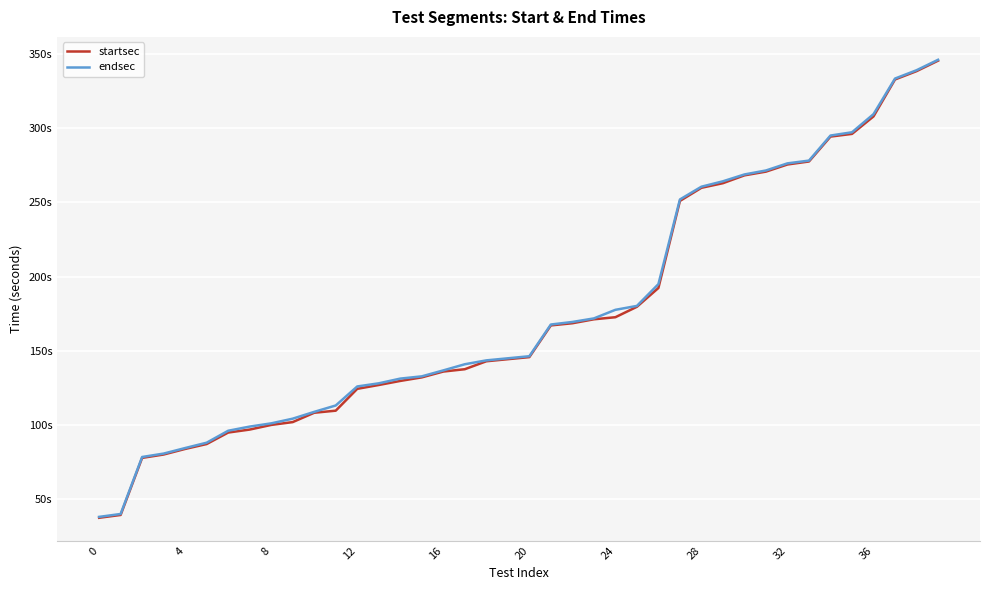

Reading left to right, list all the values displayed in this chart.

startsec: 37.4	39.2	77.7	80.0	83.8	87.1	94.8	96.8	100.0	101.9	108.2	109.6	124.3	126.9	129.6	132.0	135.9	137.5	142.9	144.3	145.7	167.1	168.5	171.2	172.6	179.6	192.3	251.0	259.9	263.0	268.3	270.8	275.6	277.6	294.4	296.2	308.0	332.9	338.5	345.6
endsec: 38.0	39.9	78.3	80.6	84.4	88.0	96.0	98.8	101.0	104.2	108.8	113.1	125.9	128.0	131.2	132.7	136.7	140.9	143.5	144.9	146.3	167.7	169.4	171.8	177.6	180.2	194.9	252.0	260.6	264.3	268.9	271.6	276.4	278.2	295.1	297.3	309.5	333.5	339.1	346.2